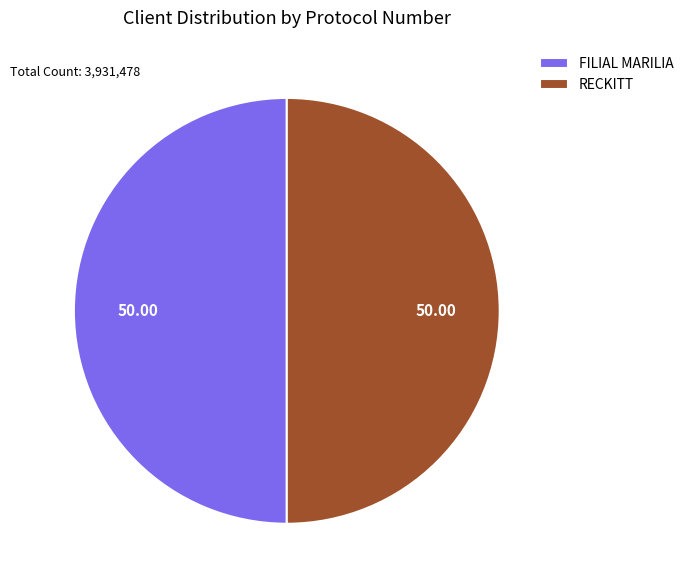

What is the ratio of the value at FILIAL MARILIA to the value at RECKITT?

1.0